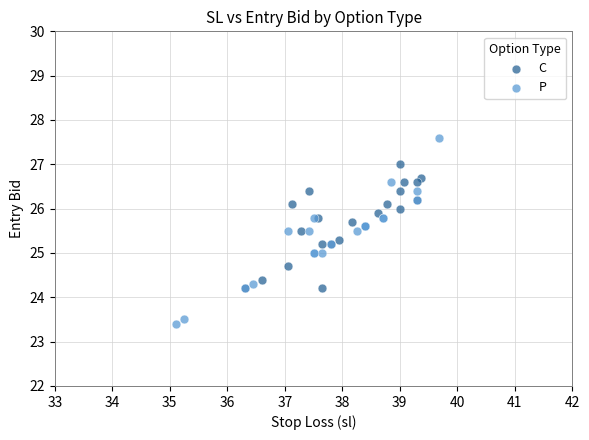

Which series reaches the maximum Y coordinate?

P